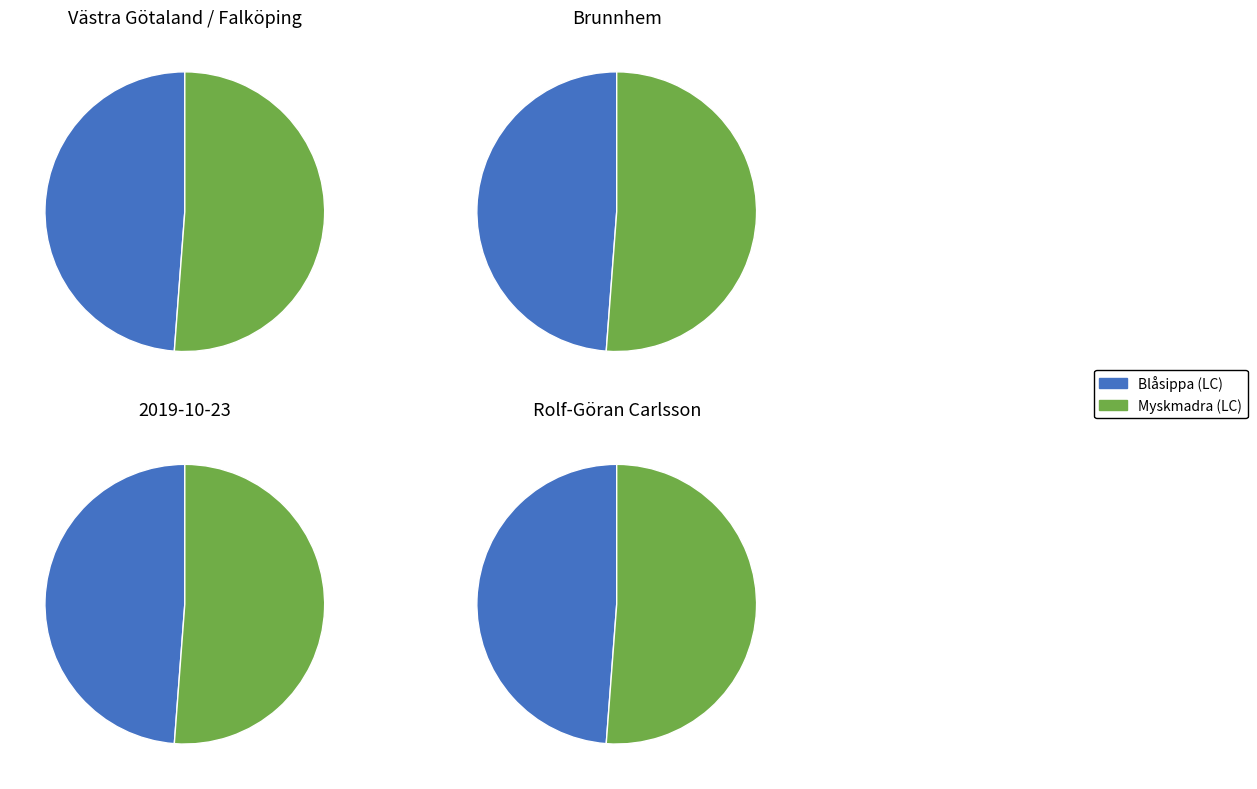

To the nearest percent, what percentage of the pie is Myskmadra (LC)?

51%